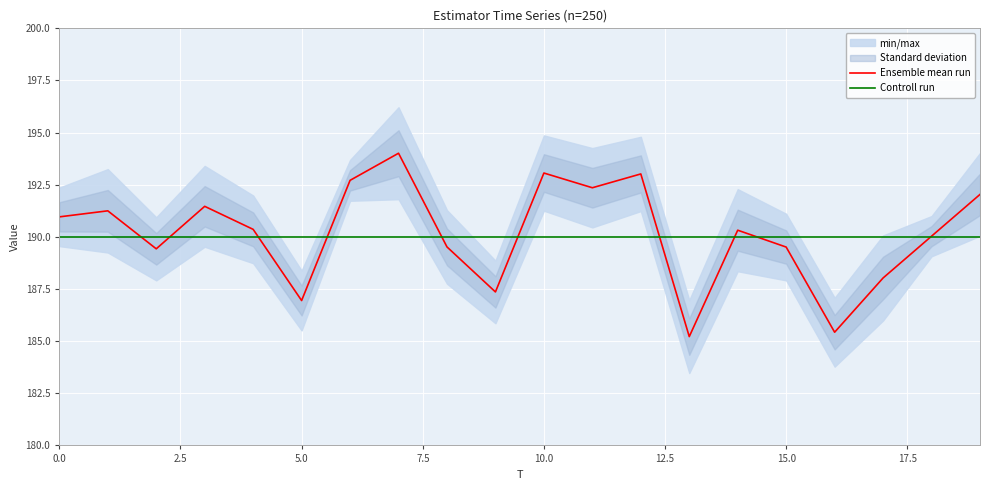

Rank the series by their maximum value, from lowest to highest.

Controll run, Ensemble mean run